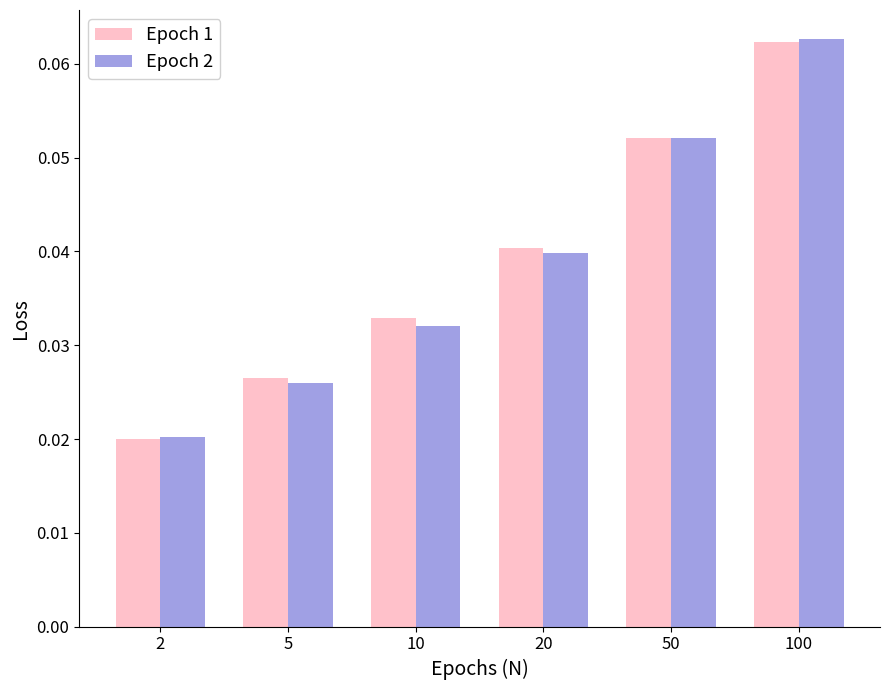

Rank the categories by Epoch 2 value from highest to lowest.

100, 50, 20, 10, 5, 2